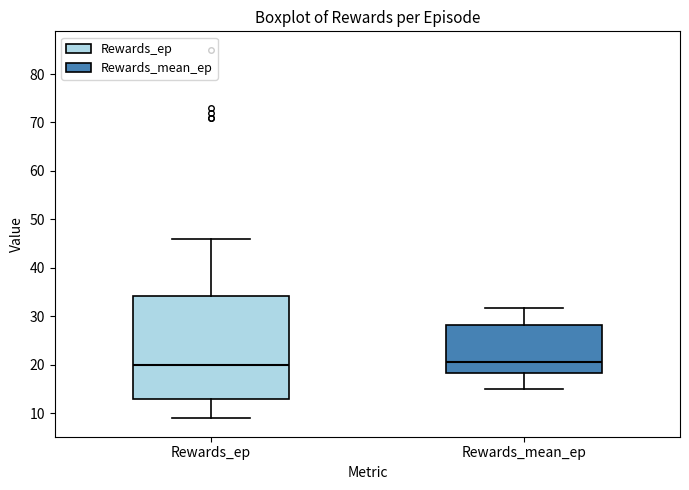

Reading left to right, transcribe this box plot: for each box, give where its median line is, the range the box spans, and where its two whiskers end, as read against the y-axis. The values are not printed on the chart, so give them approximately, as read against the axis.

Rewards_ep: median 20, box 13 to 34, whiskers 9 to 46
Rewards_mean_ep: median 21, box 18 to 28, whiskers 15 to 32